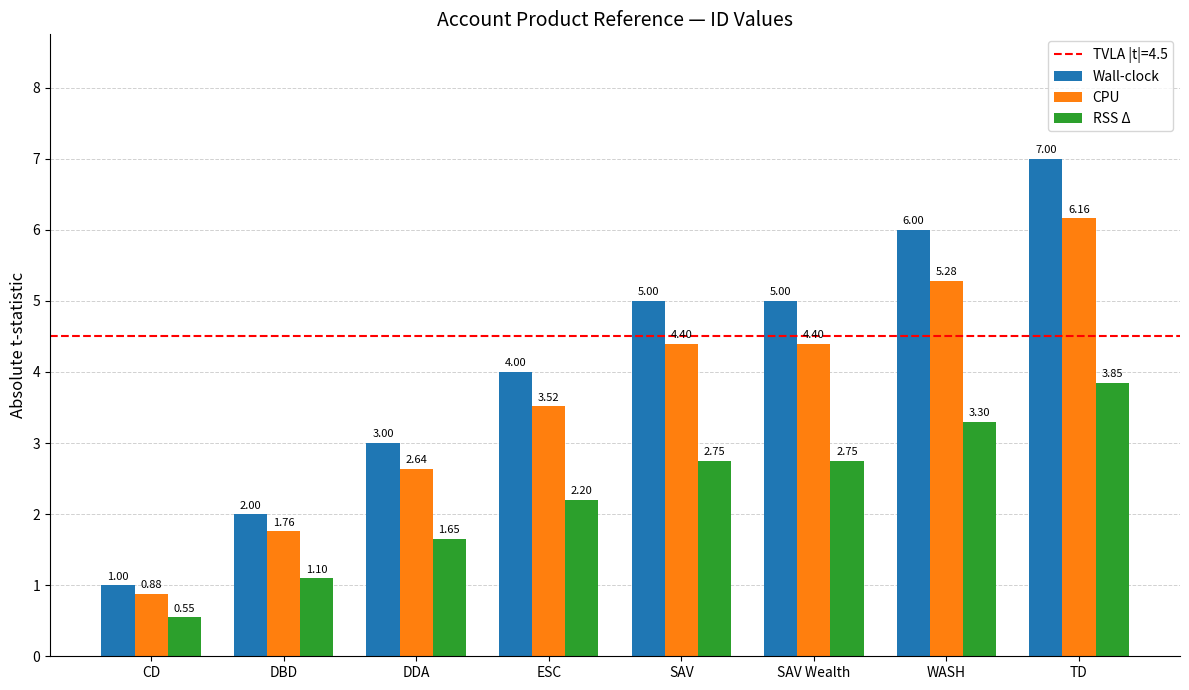

List the series in order of their overall mean, highest first.

Wall-clock, CPU, RSS Δ